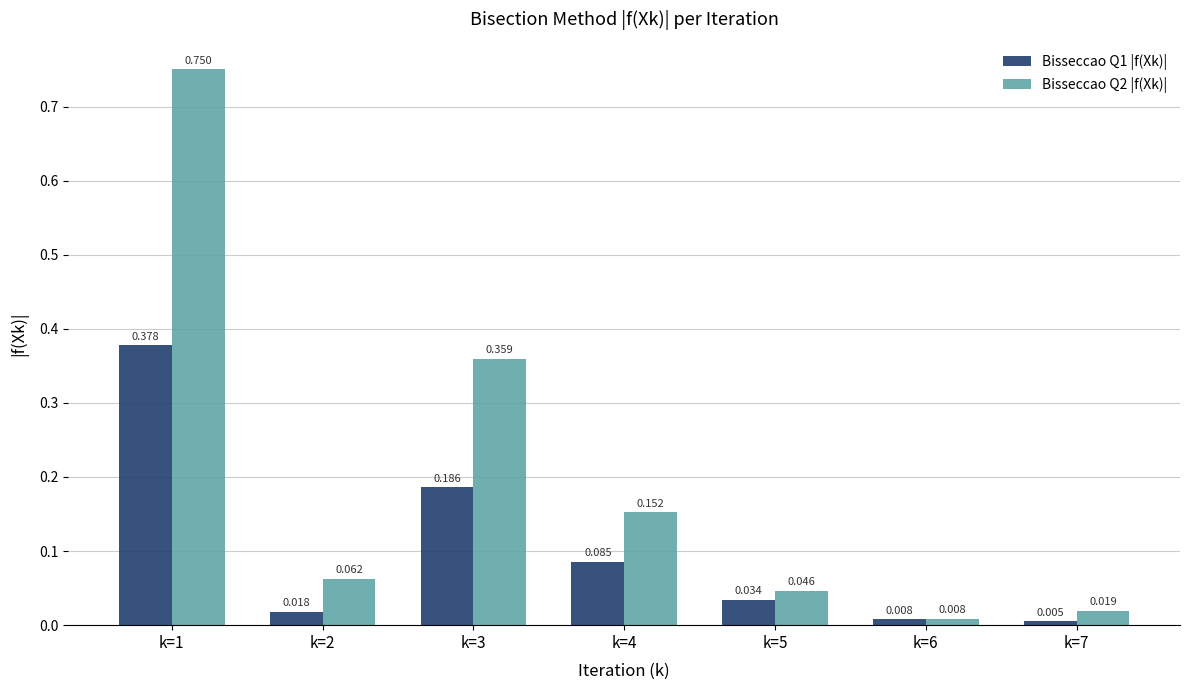

What is the total value across all series at k=3?

0.5